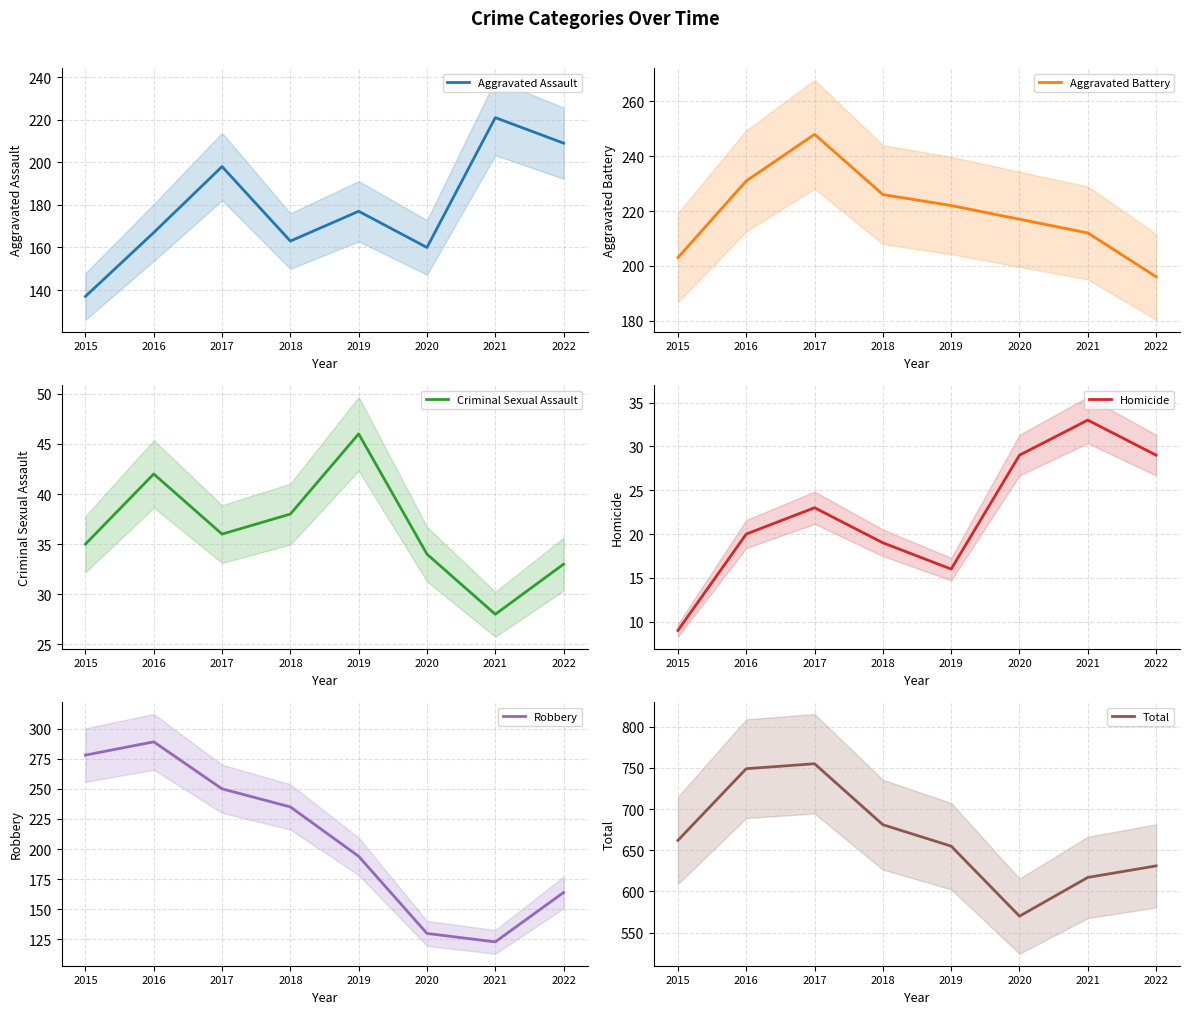

Which has a higher value, 2015 or 2021?

2021